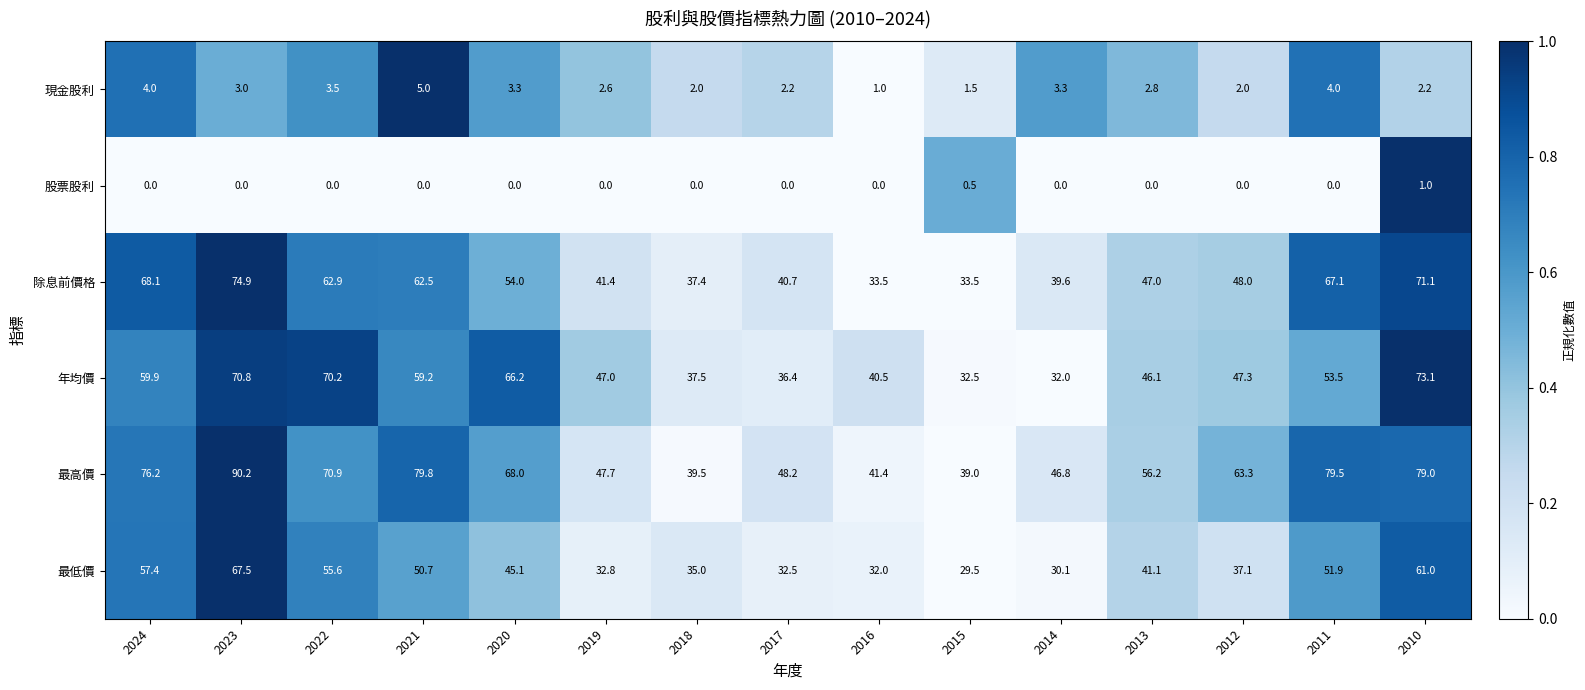

Count the number of categories in the chart.

15